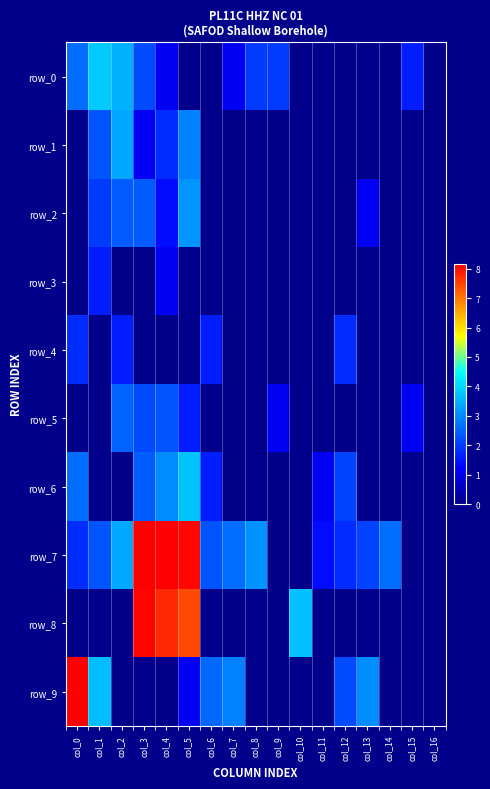

List the series in order of their peak value, lowest first.

row_3, row_4, row_5, row_2, row_1, row_6, row_0, row_8, row_9, row_7